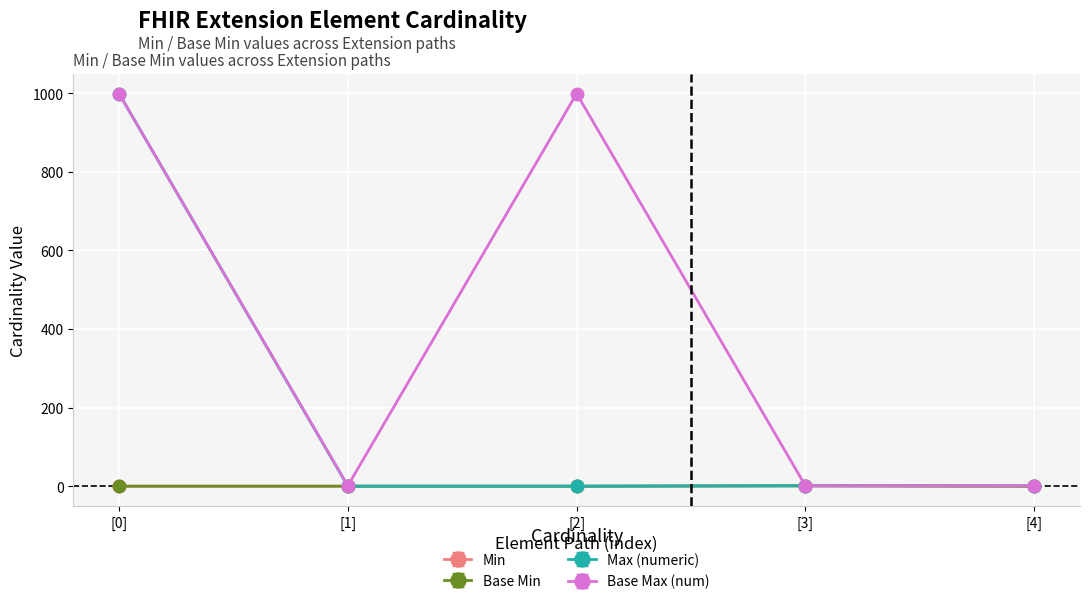

Does the chart have visible grid lines?

Yes